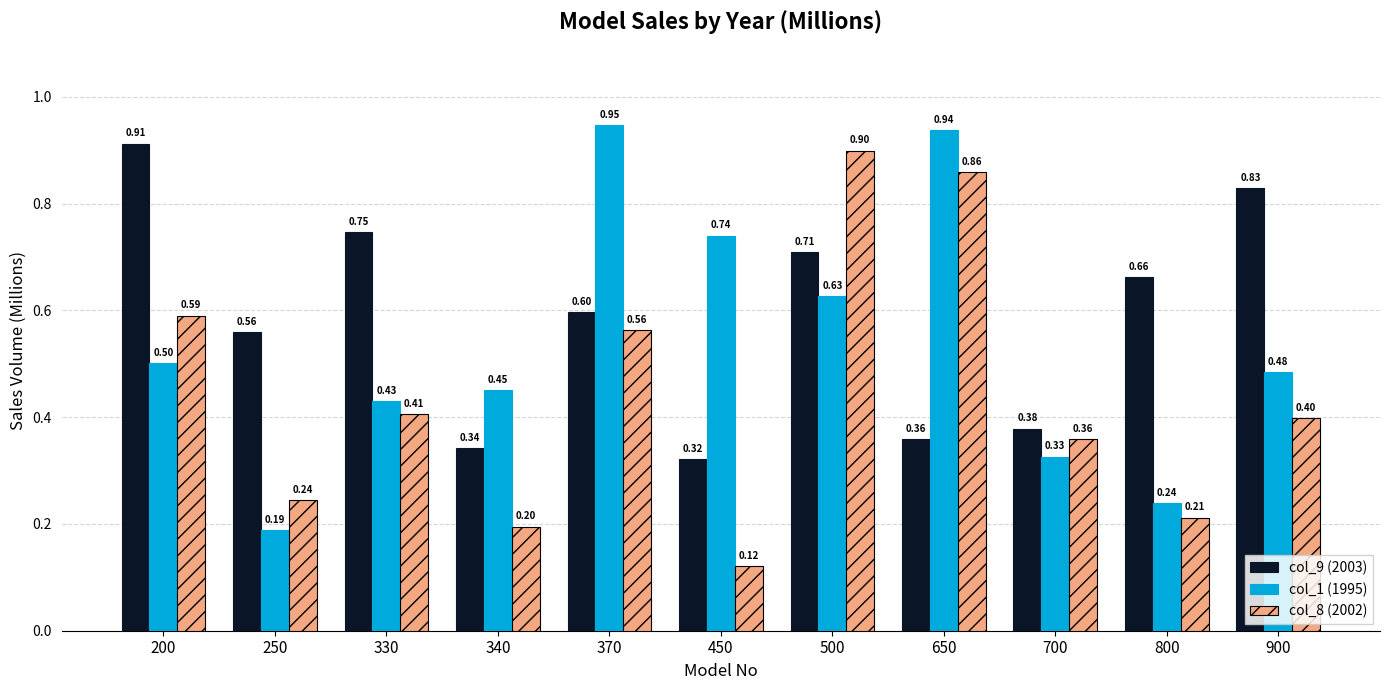

Is the value of col_8 (2002) at 340 greater than the value of col_1 (1995) at 340?

No